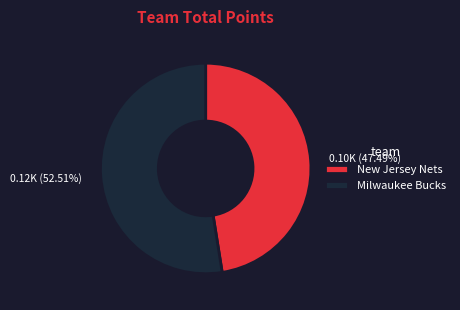

What is the majority slice?

Milwaukee Bucks